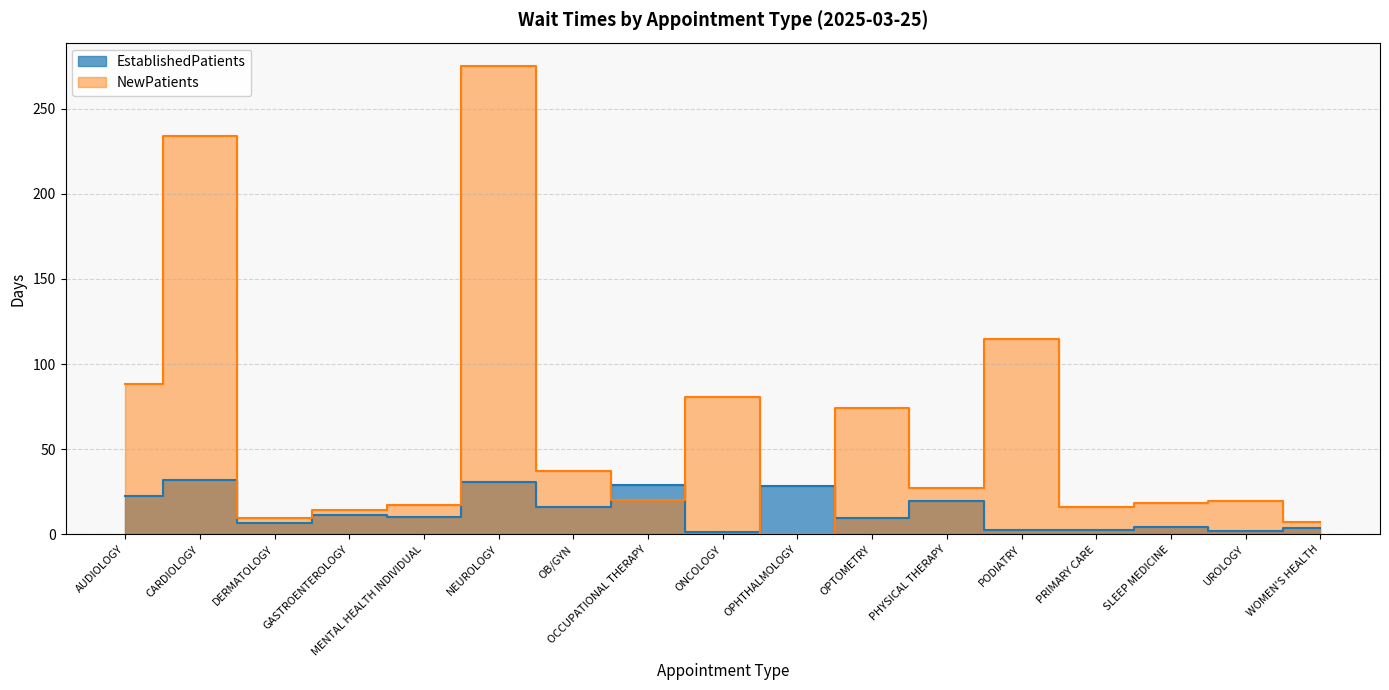

Which category has the highest value across all series?

NEUROLOGY